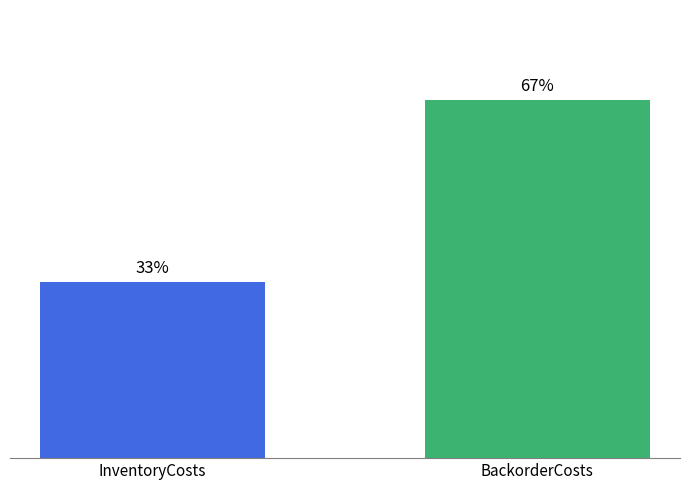

Are the bars horizontal?

No